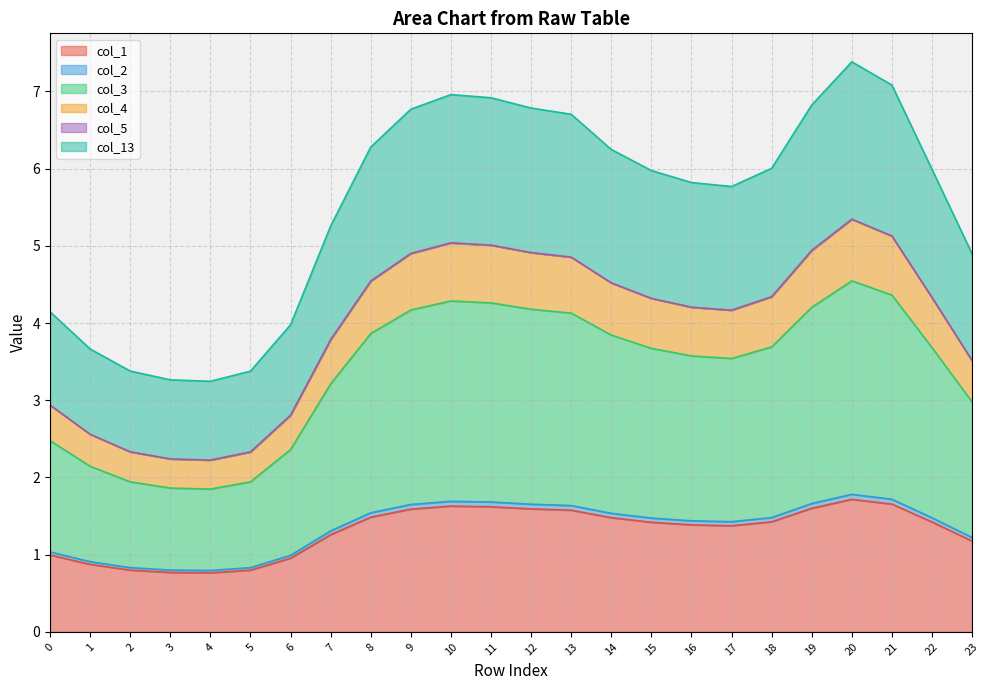

At which category is the sum across all series the highest?

20